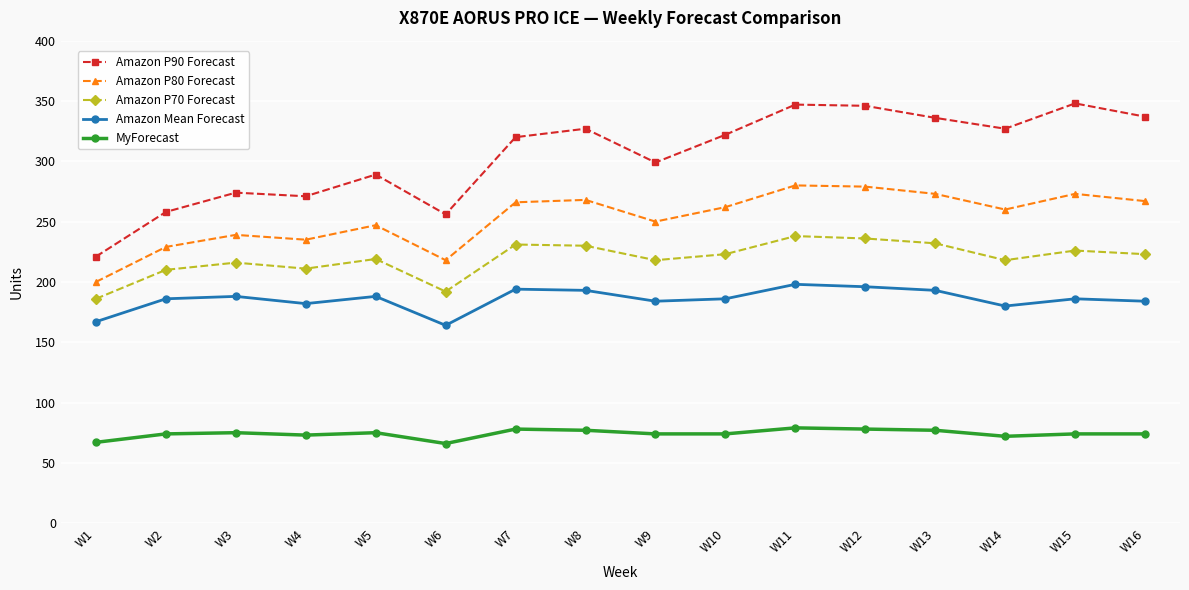

At which label does Amazon P80 Forecast reach its minimum?

W1